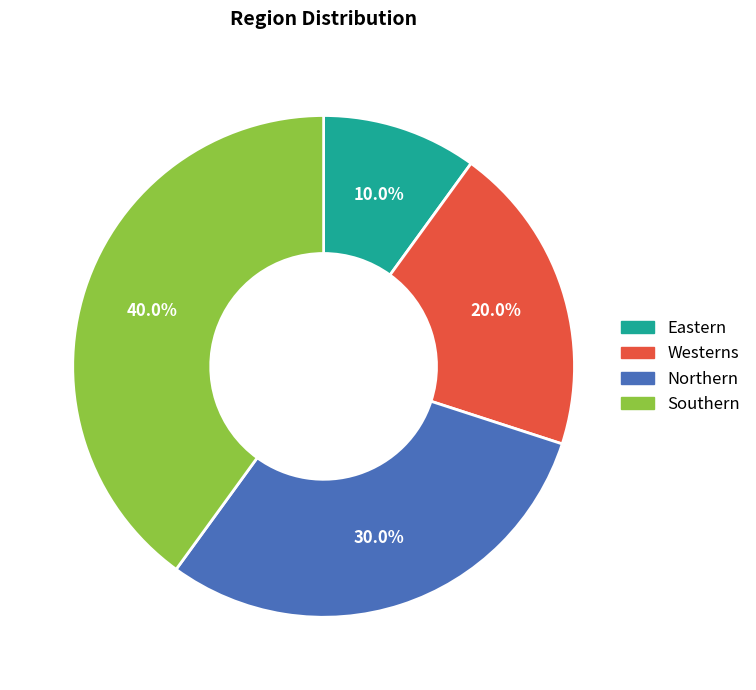

Count the number of slices in the pie.

4